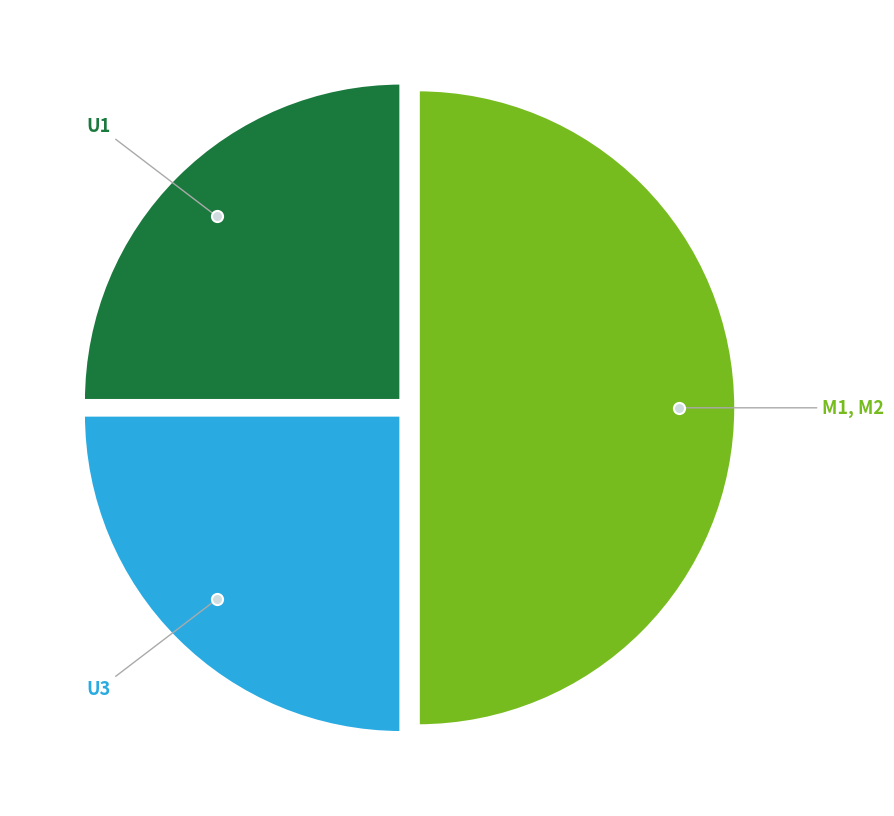

How many slices are in this pie chart?

3